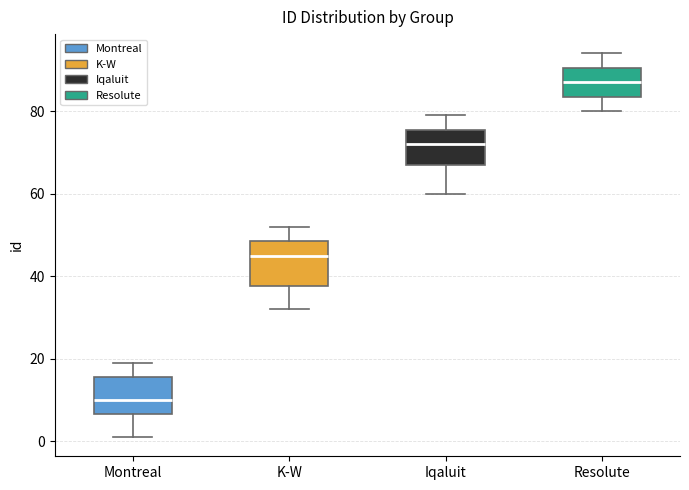

Where is the lower edge of the box for Resolute on the y-axis? The values are not printed on the chart, so give them approximately, as read against the axis.

84